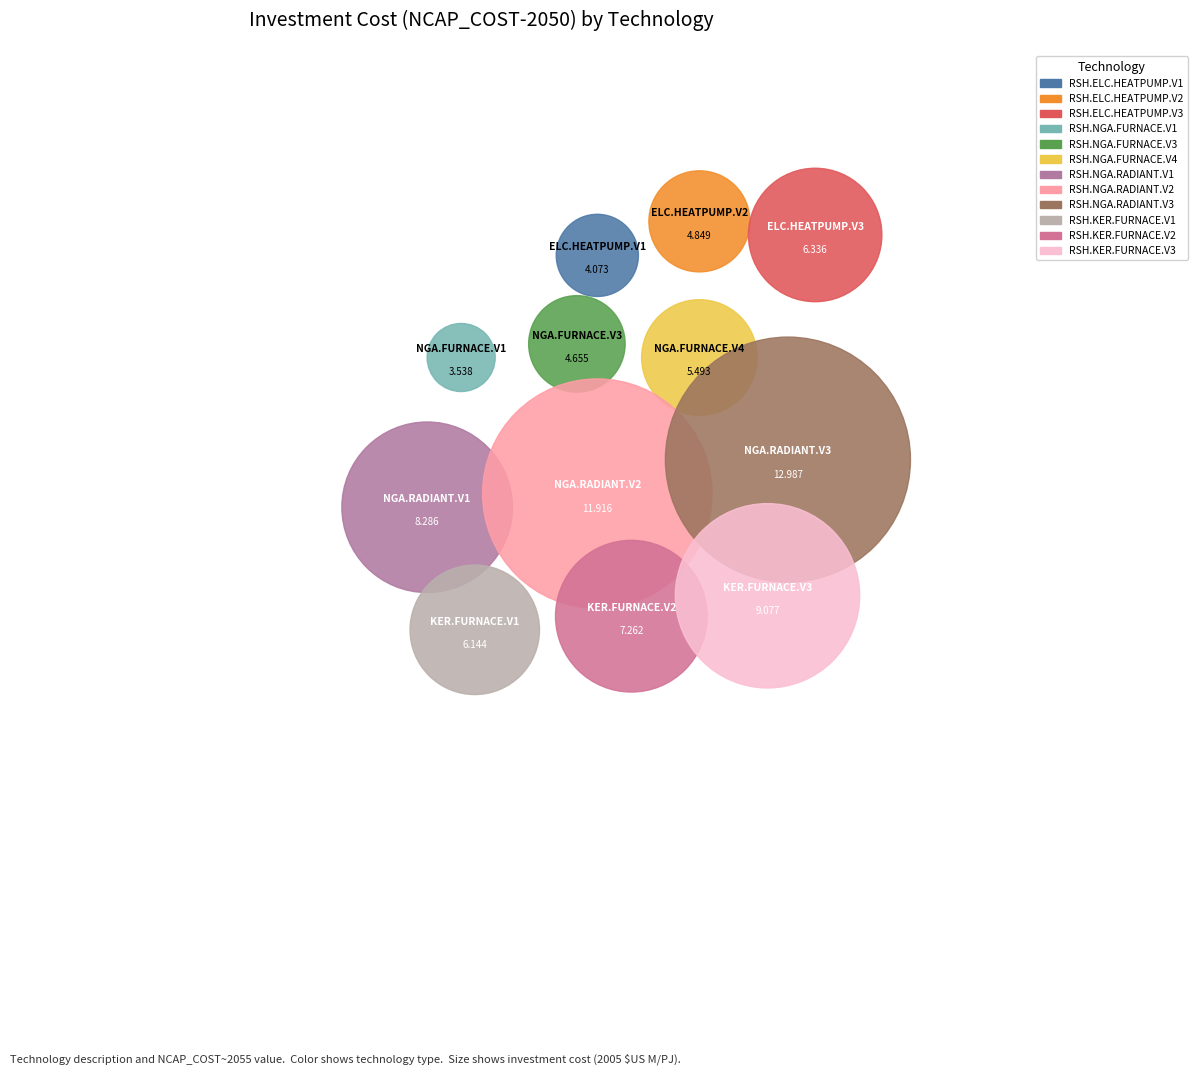

To the nearest percent, what portion does RSH.ELC.HEATPUMP.V1 represent?

5%